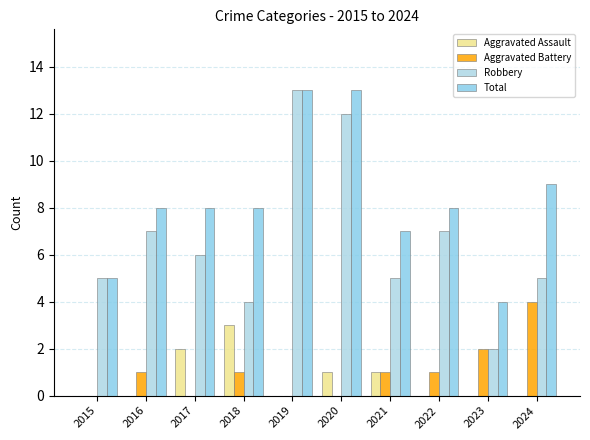

Where is Robbery nearest to the value 7?

2016